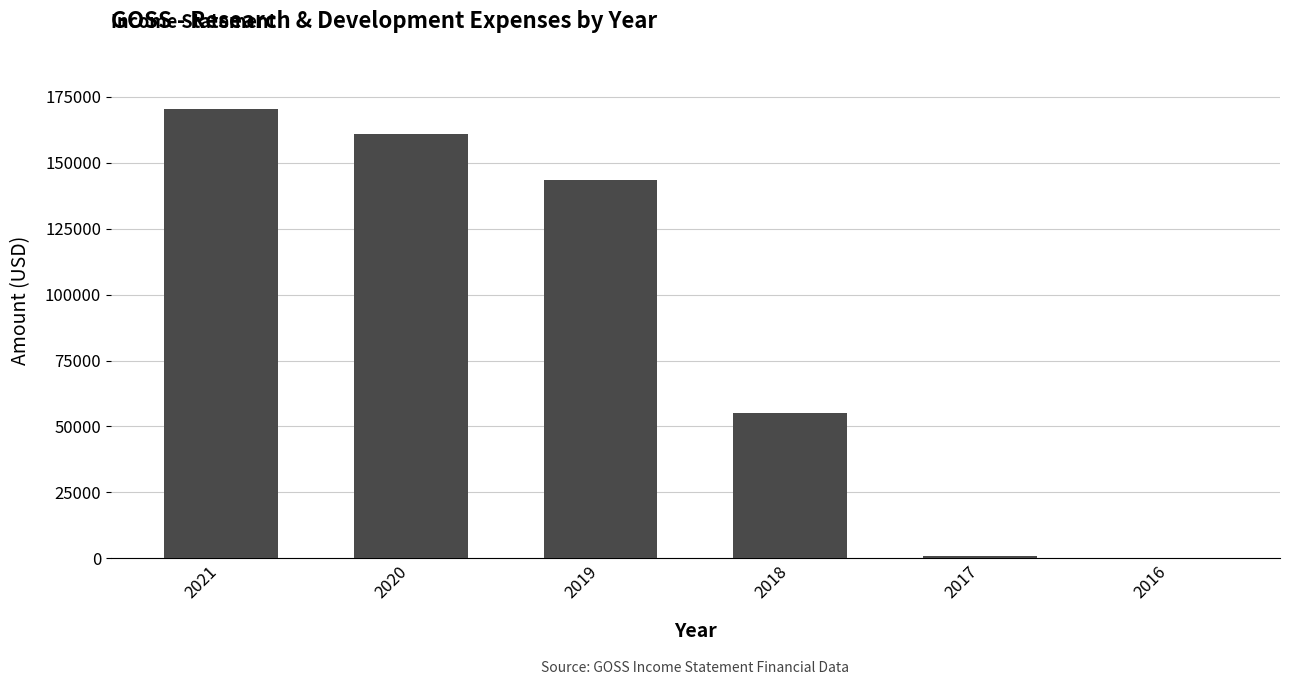

What is the sum of all values?

530800